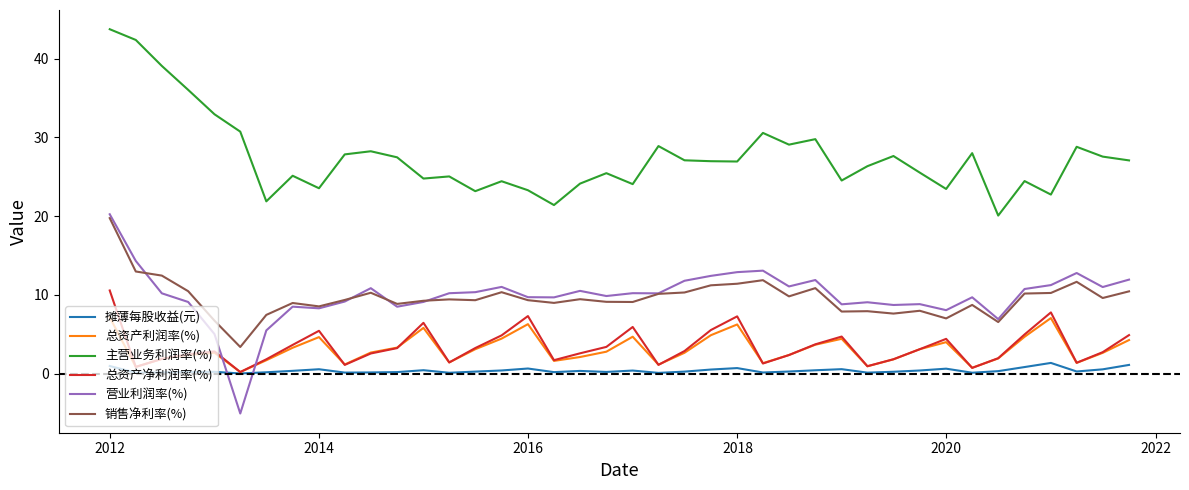

List the series in order of their peak value, lowest first.

摊薄每股收益(元), 总资产利润率(%), 总资产净利润率(%), 销售净利率(%), 营业利润率(%), 主营业务利润率(%)